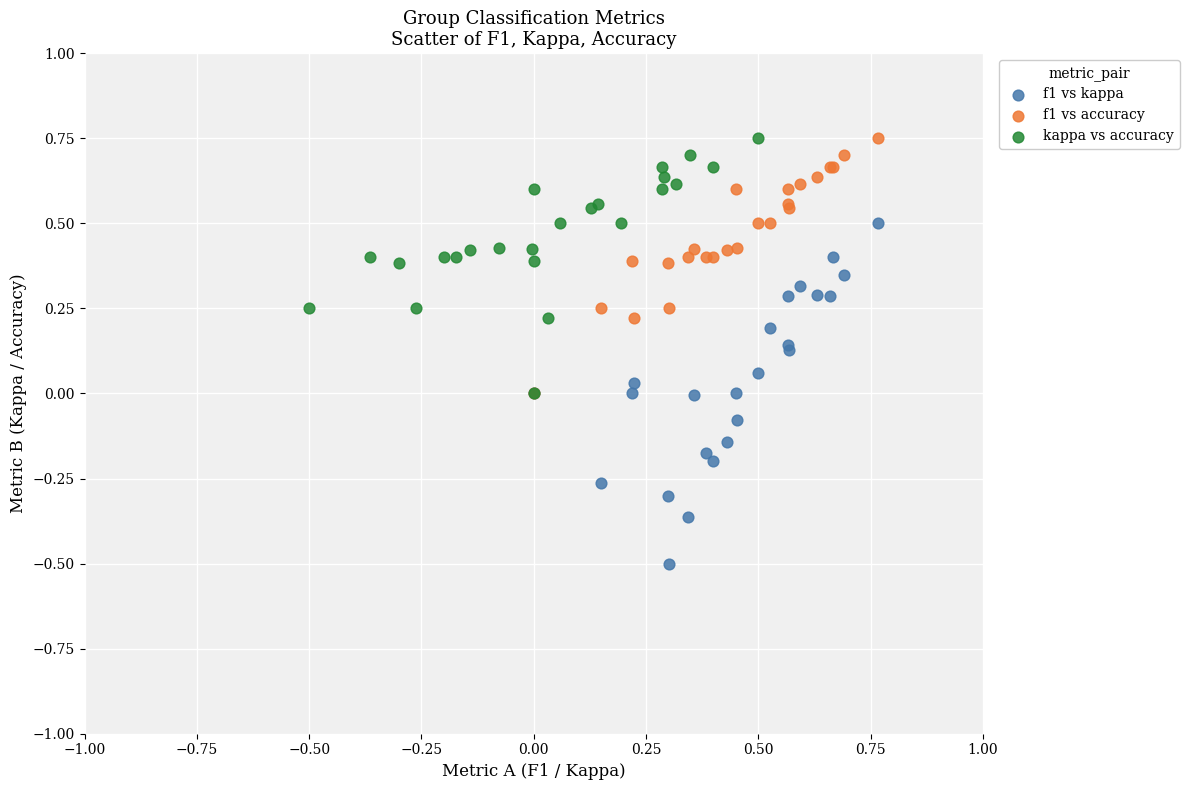

Which series reaches the minimum Y coordinate?

f1 vs kappa